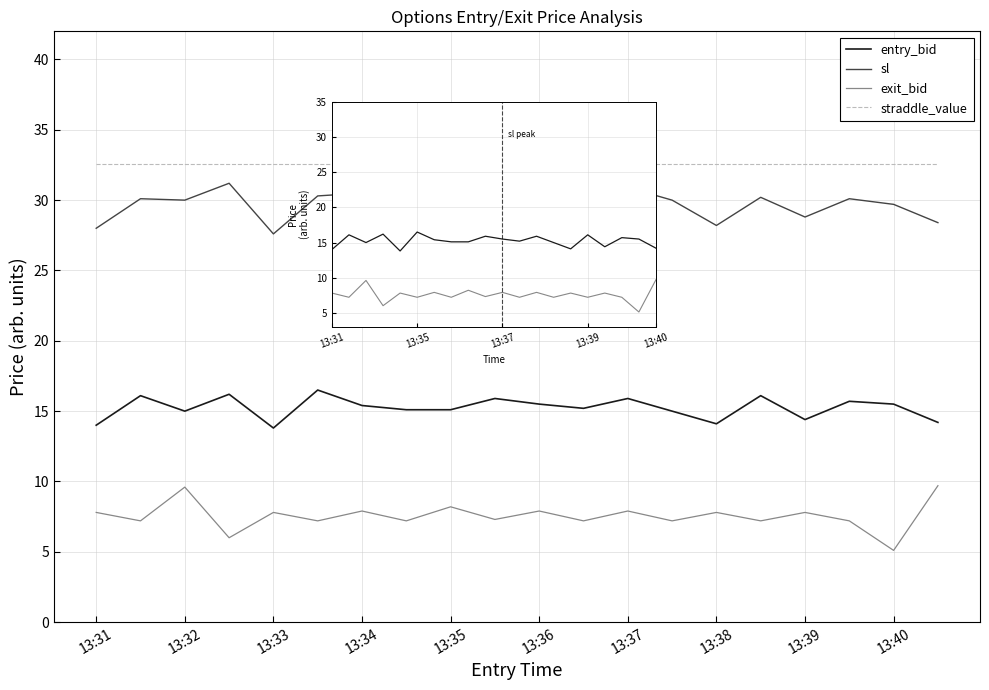

What is the smallest value displayed?

5.1